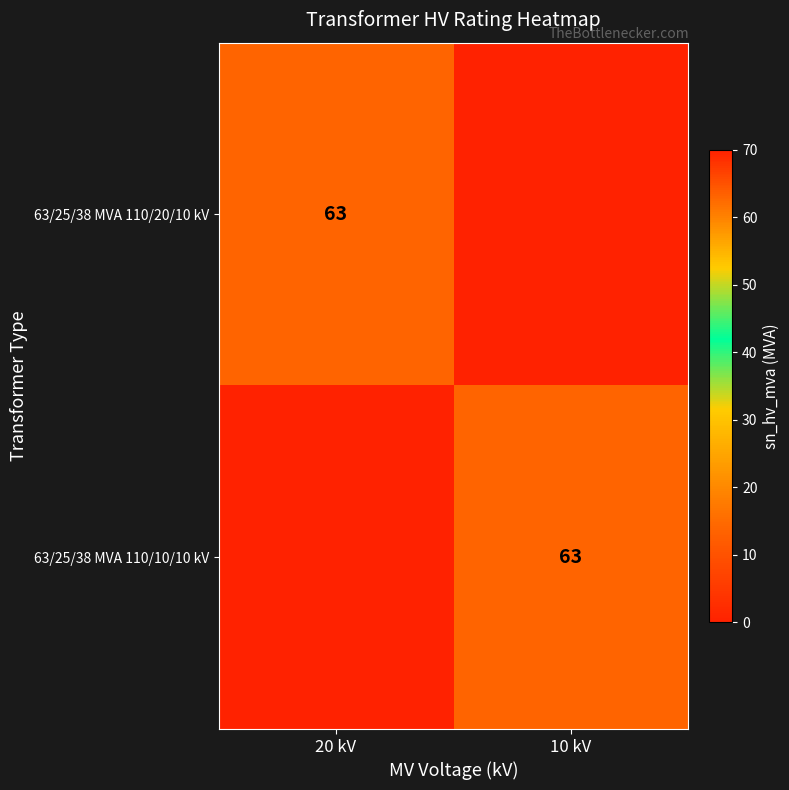

The 63/25/38 MVA 110/20/10 kV series shows 63 at 20 kV. True or false?

True